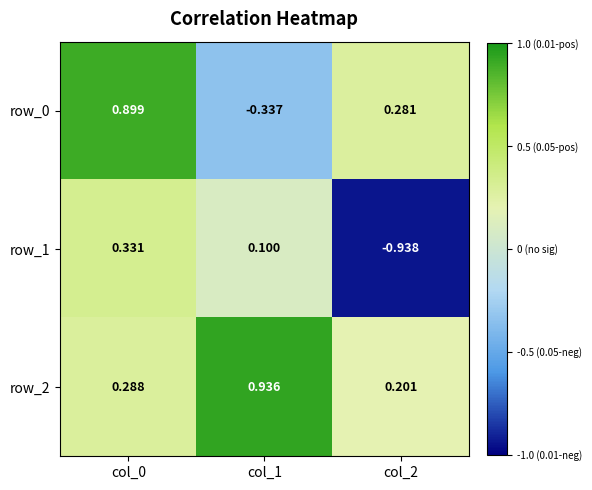

Is the value of row_0 at col_2 greater than the value of row_2 at col_2?

Yes